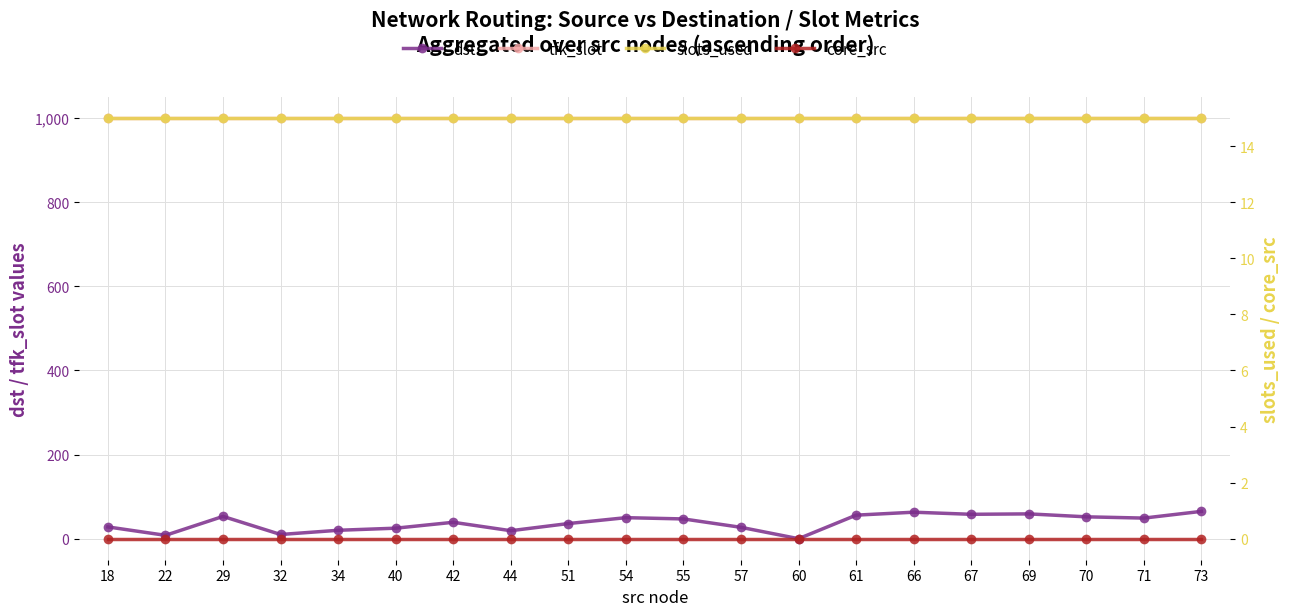

List the labels in order of tfk_slot value, largest first.

18, 22, 29, 32, 34, 40, 42, 44, 51, 54, 55, 57, 60, 61, 66, 67, 69, 70, 71, 73